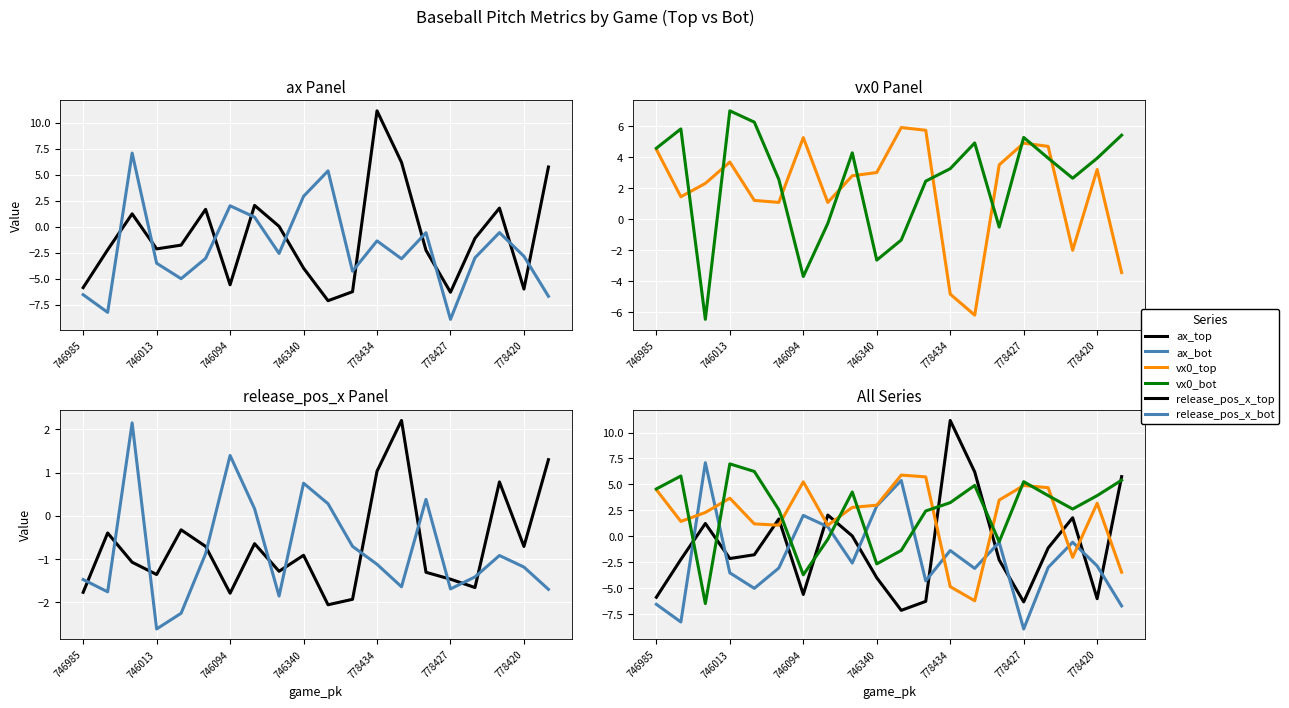

Which series has the widest spread of values?

ax_top